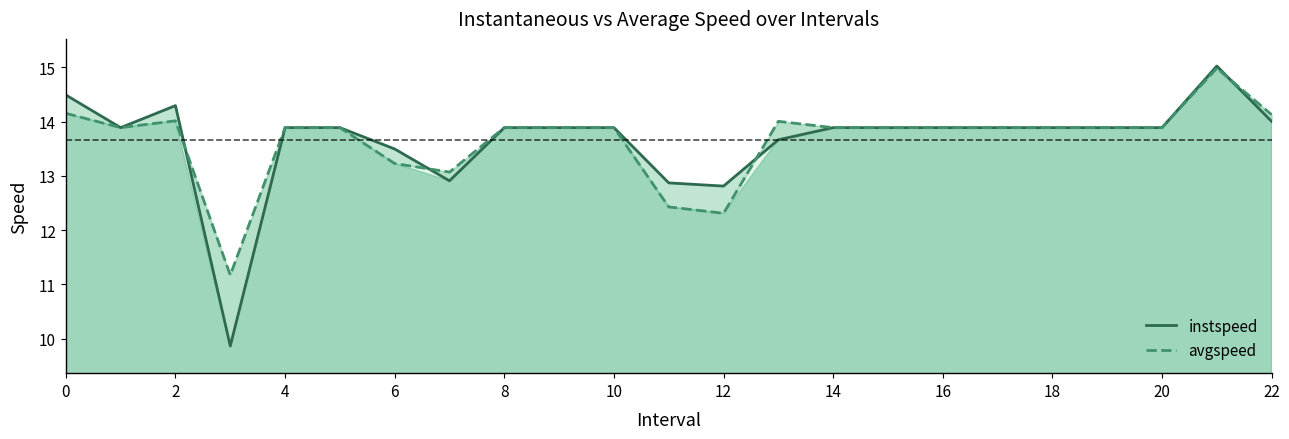

Which label corresponds to the largest value in the chart?

21